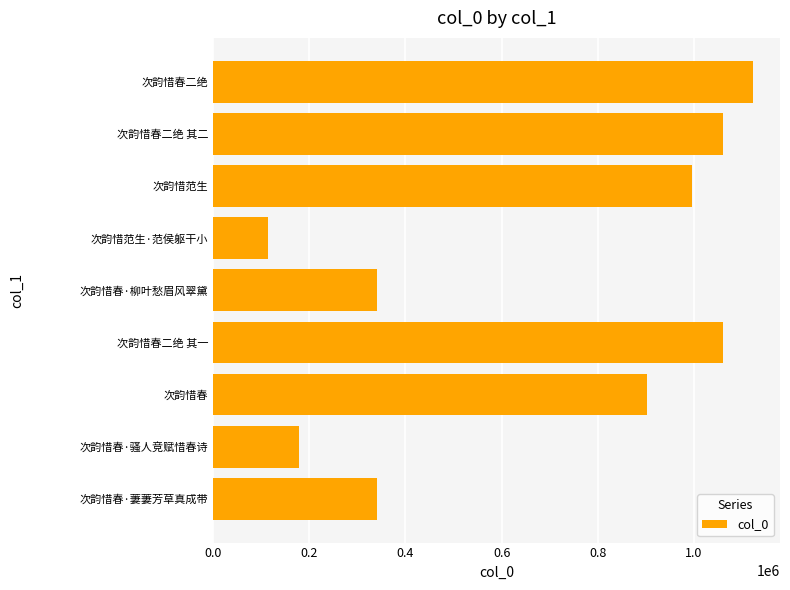

How many bars are there in total?

9